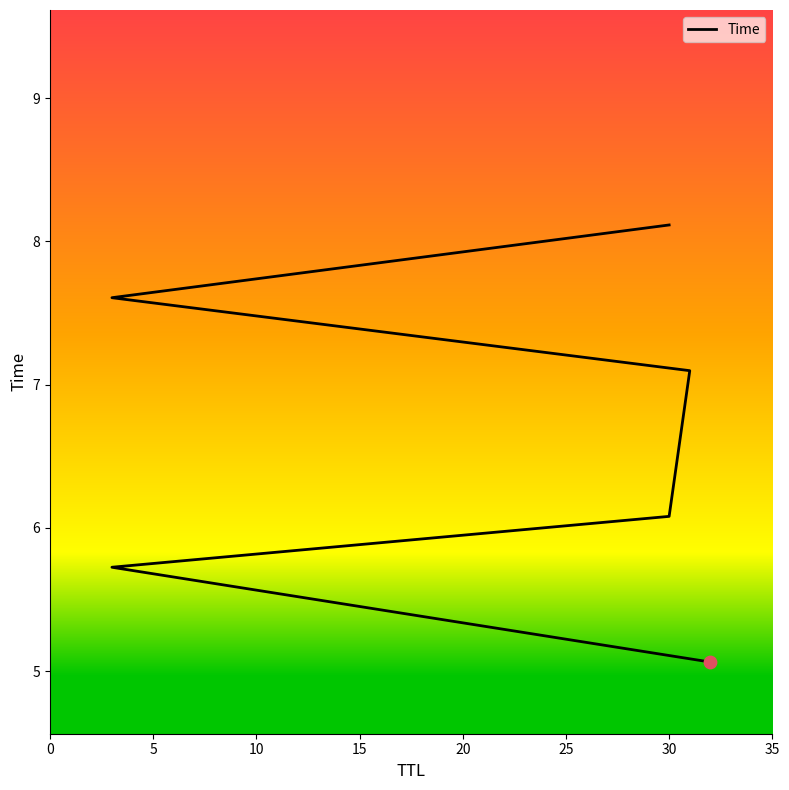

What is the change in value from 10 to 15?

+1.0